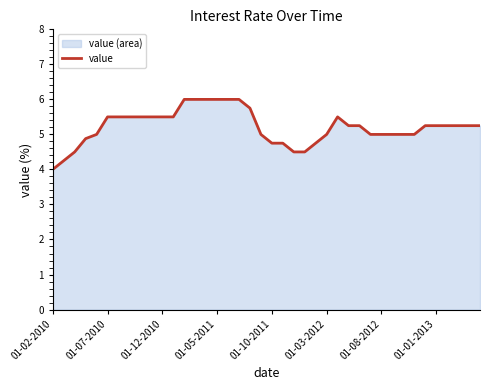

At which category does the chart reach its minimum across all series?

01-02-2010